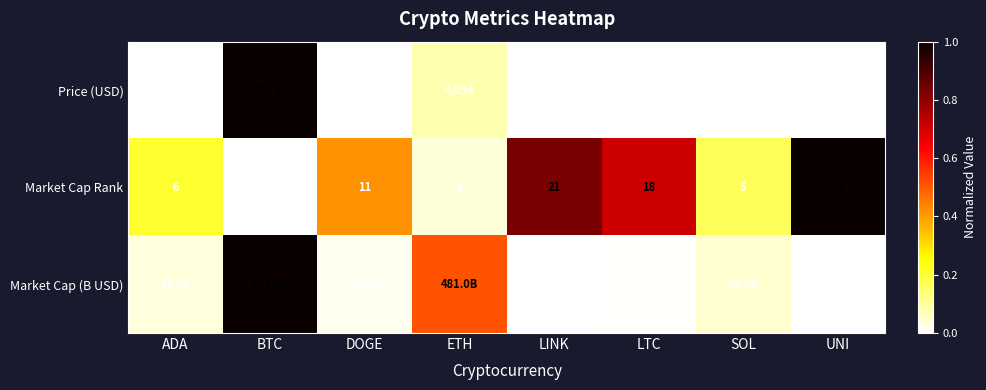

Is the value of Market Cap Rank at ADA greater than the value of Price (USD) at ETH?

No